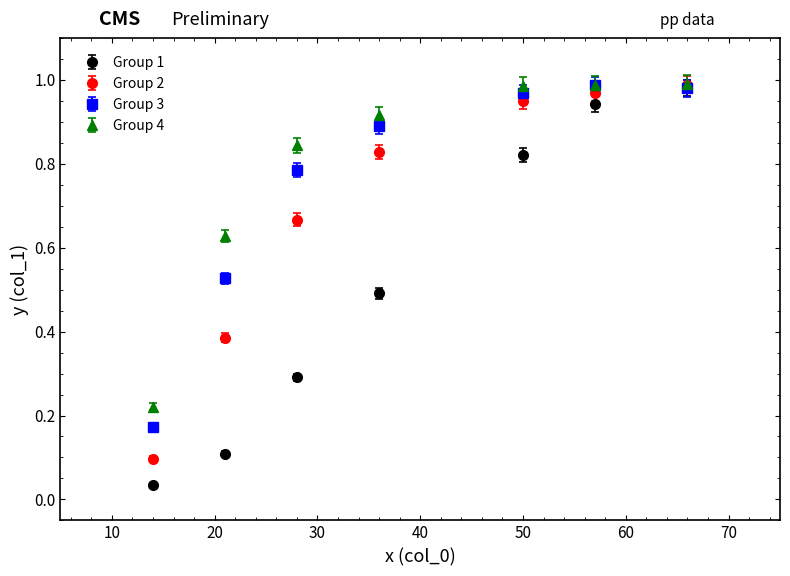

Which series has the widest spread of values?

Group 1